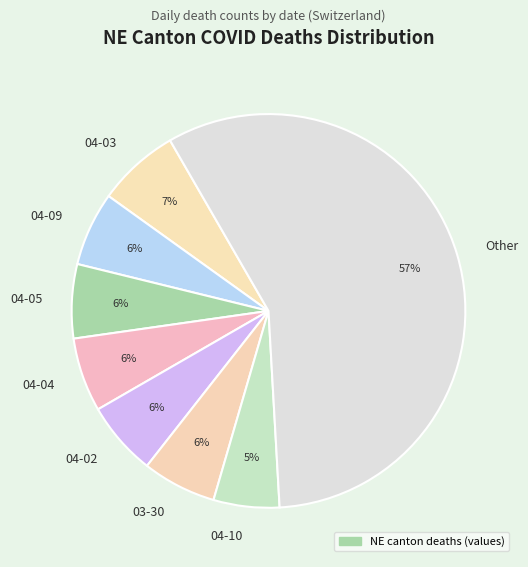

True or false: 03-30 accounts for 6% of the total.

True